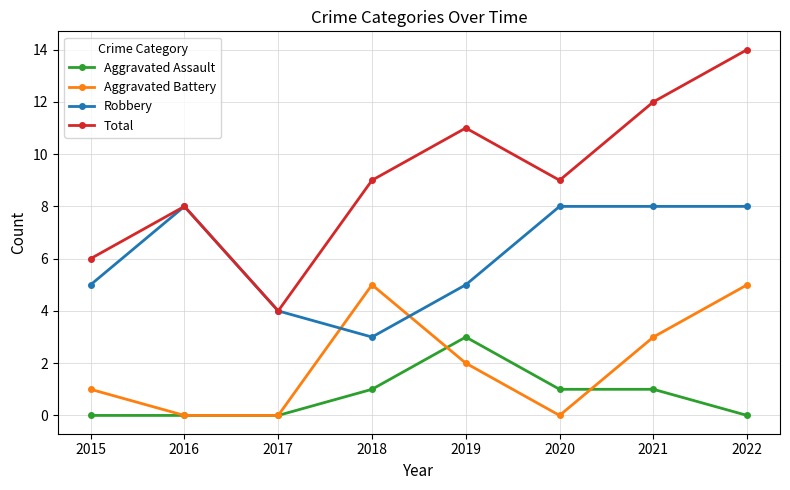

Which series has the largest total across all categories?

Total